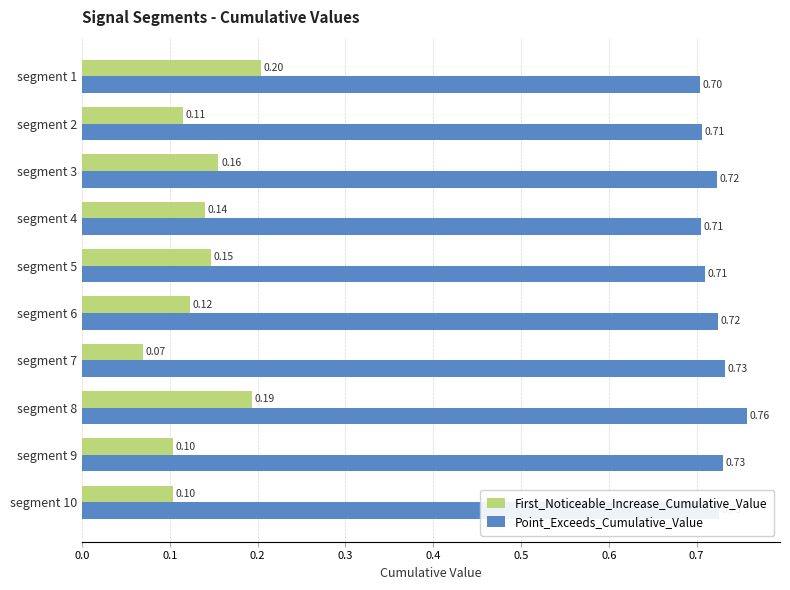

List the series in order of their peak value, highest first.

Point_Exceeds_Cumulative_Value, First_Noticeable_Increase_Cumulative_Value